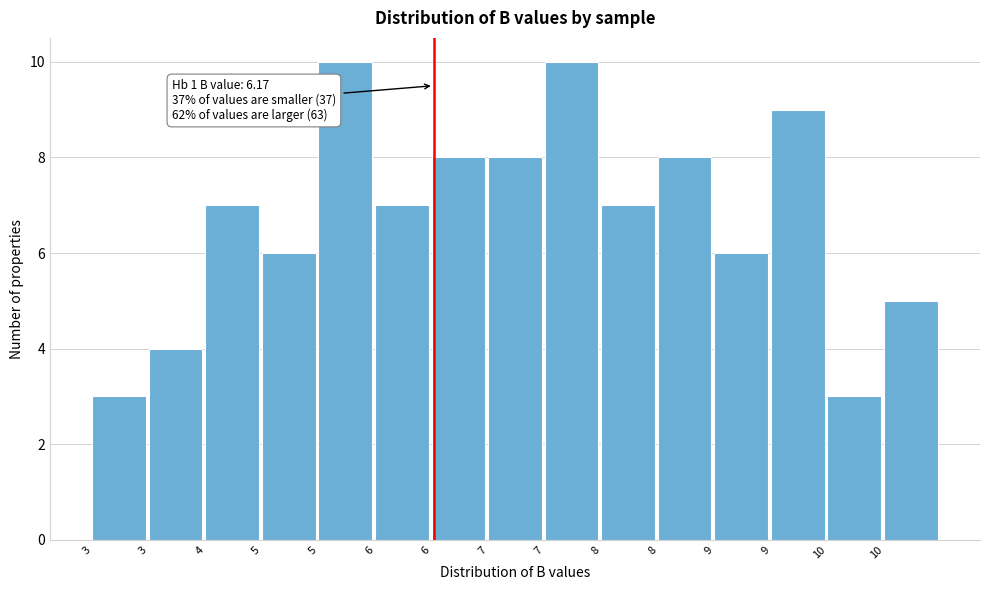

How many series are shown in this chart?

1